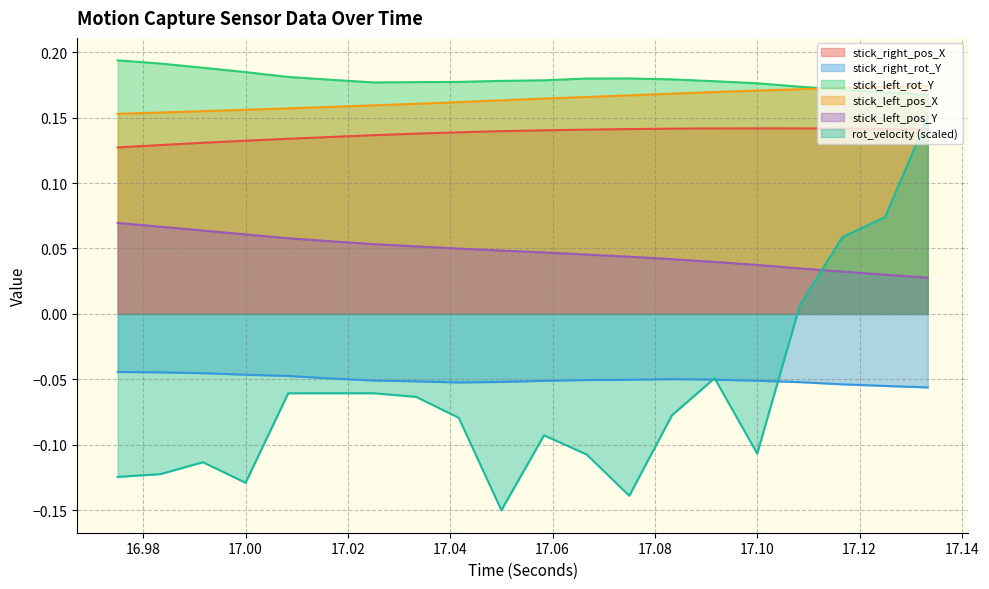

What are all the series names shown in the legend?

stick_right_pos_X, stick_right_rot_Y, stick_left_rot_Y, stick_left_pos_X, stick_left_pos_Y, rot_velocity (scaled)